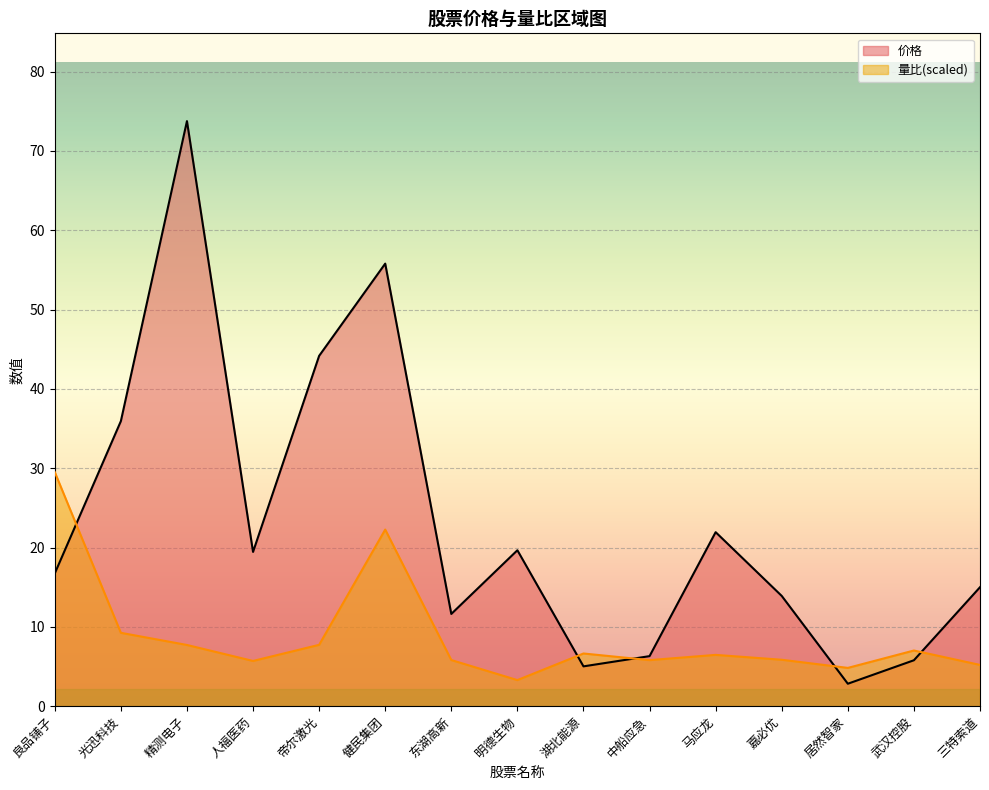

Which series ends up on top after the final intersection of 量比 and 价格?

价格